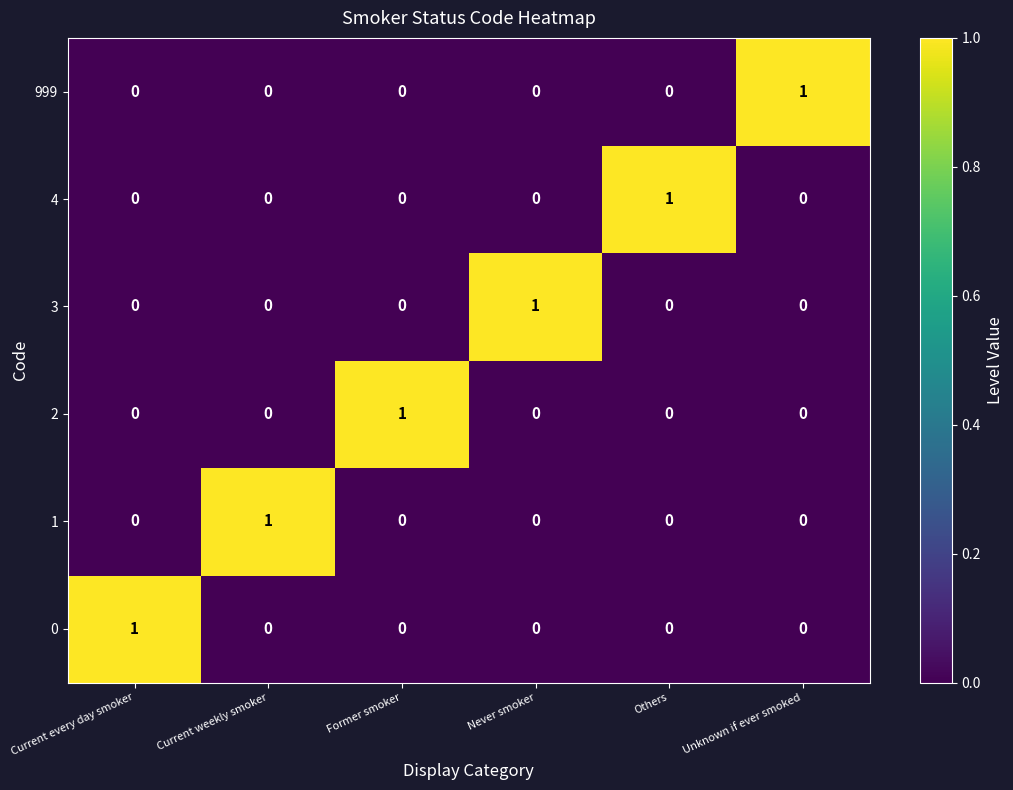

How many 2 values are between 0 and 1?

6